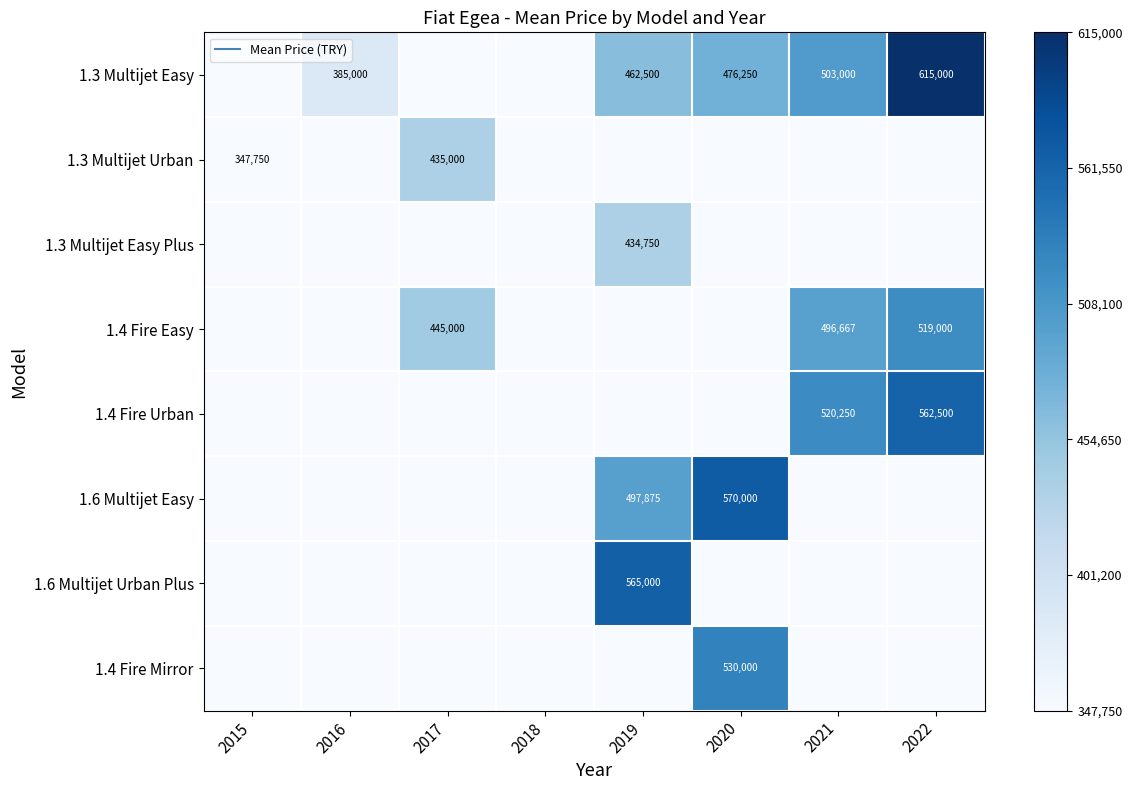

Which has a higher value, 2020 or 2015?

2020